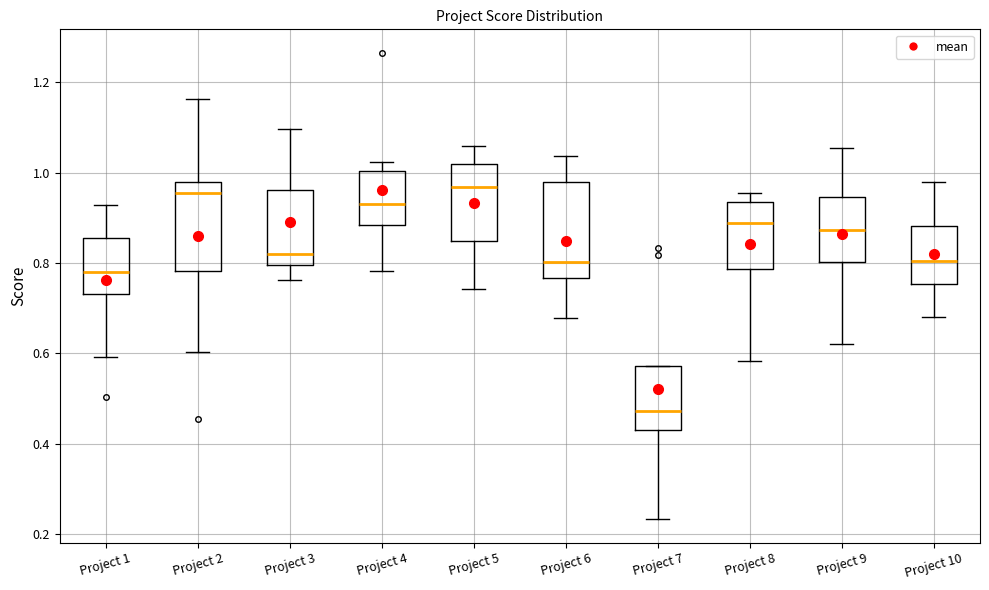

Where is the upper edge of the box for Project 5 on the y-axis? The values are not printed on the chart, so give them approximately, as read against the axis.

1.02